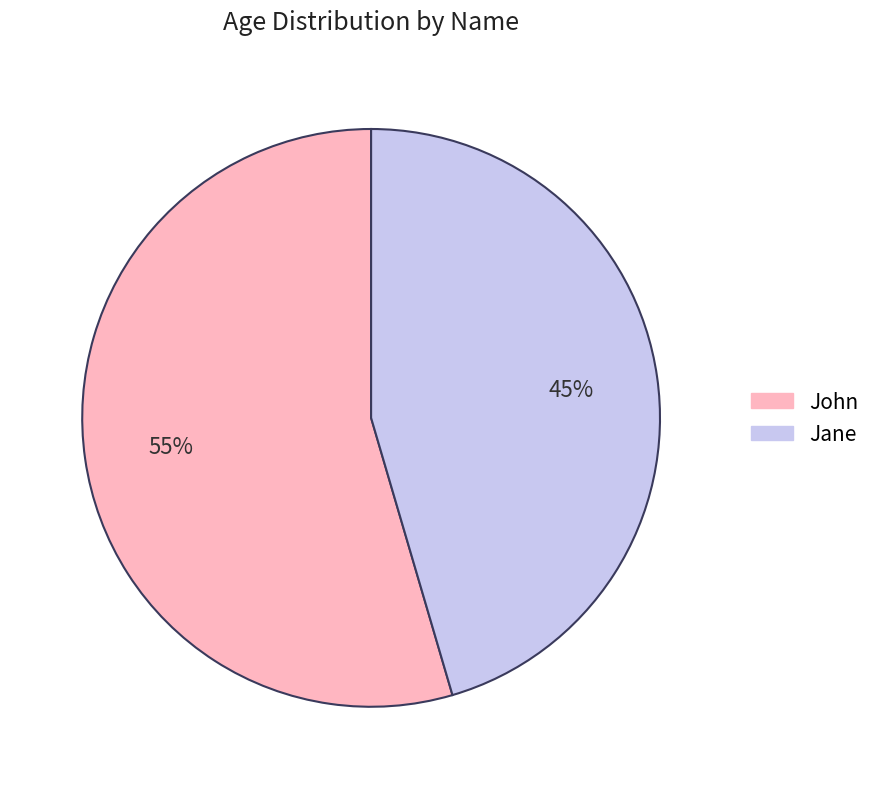

Which category has the smallest portion of the pie?

Jane